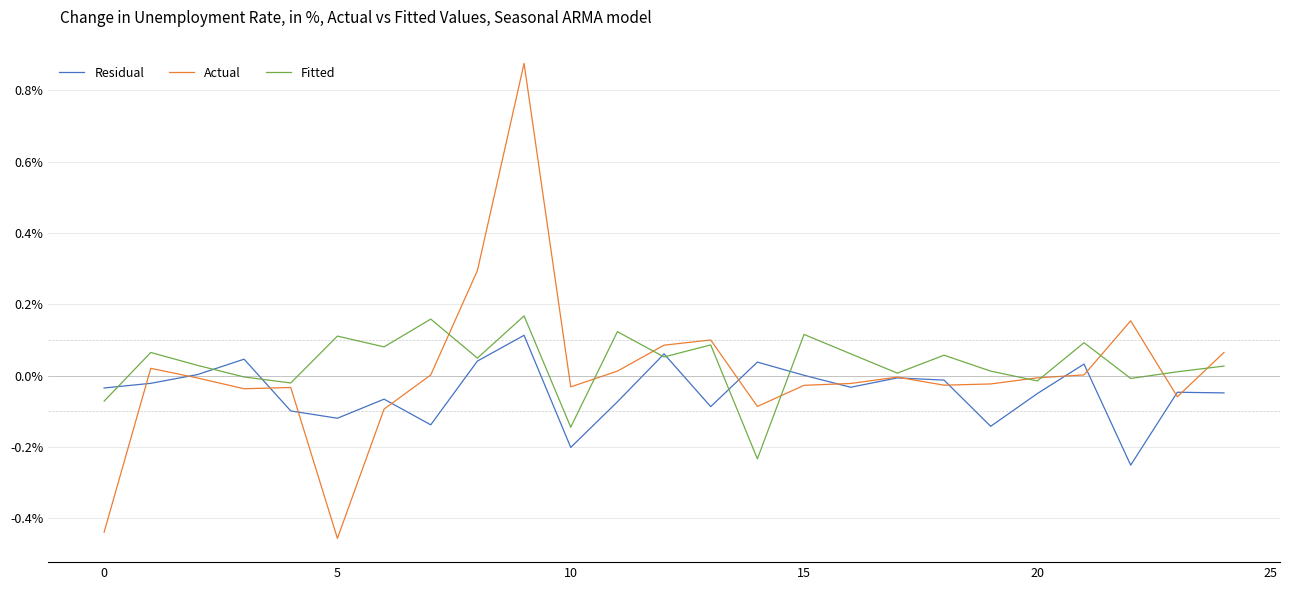

What are all the series names shown in the legend?

Residual, Actual, Fitted